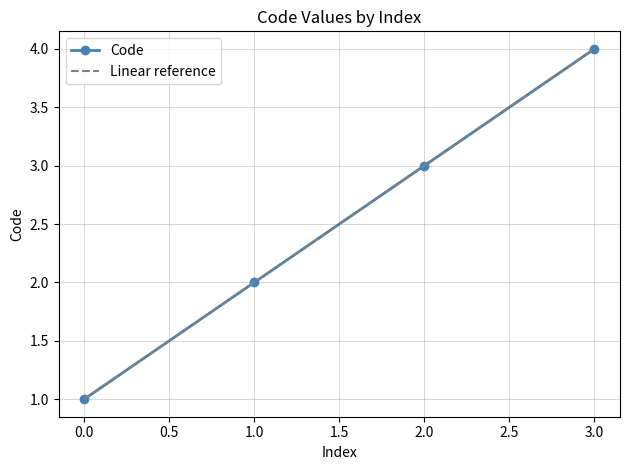

How many data points are less than 3?

2